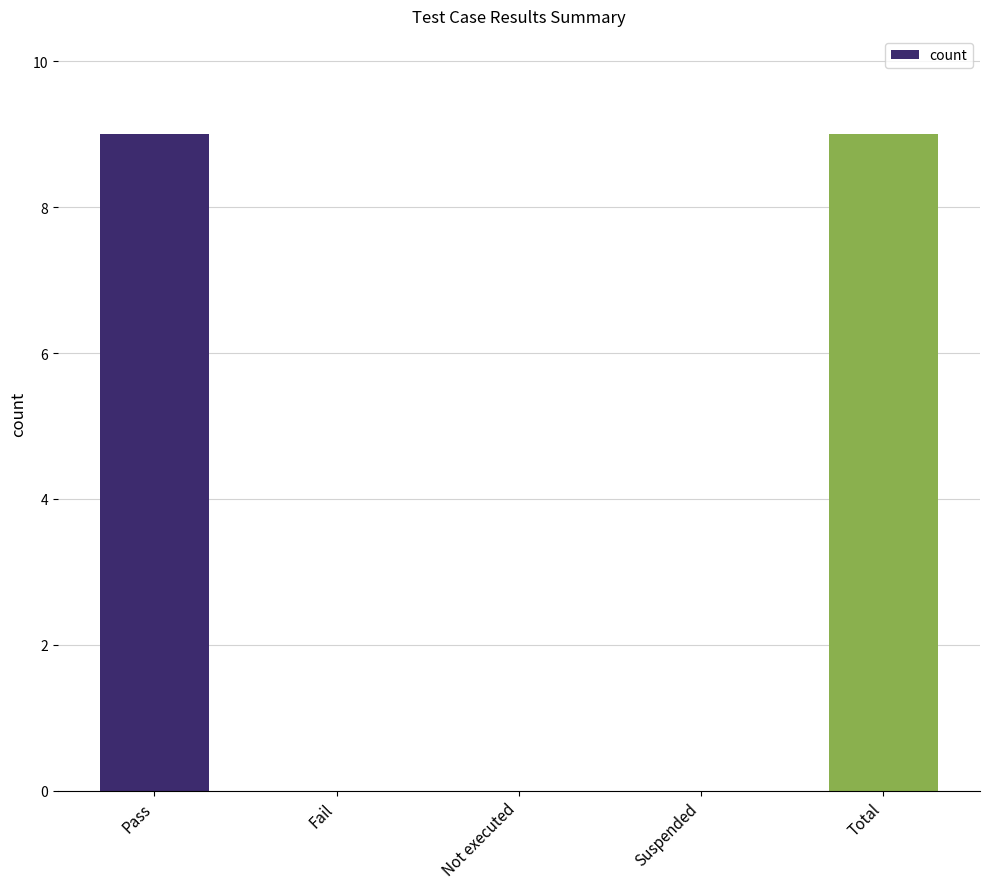

What is the sum of all values?

18